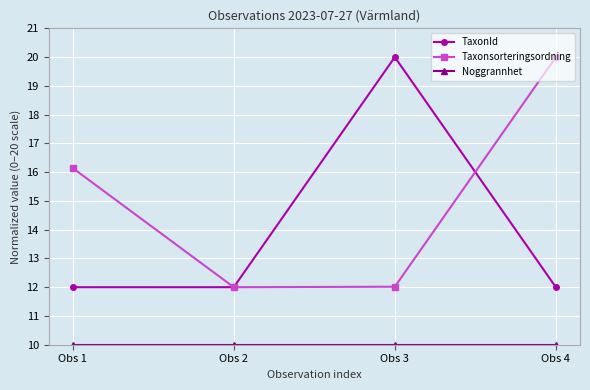

True or false: TaxonId has more than 1 points higher than both neighbors.

False